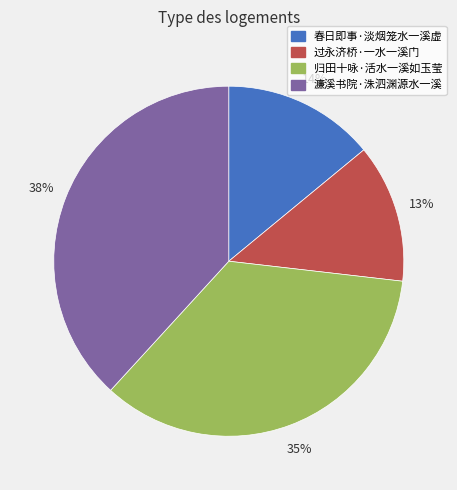

Which slice is the largest?

濂溪书院·洙泗渊源水一溪